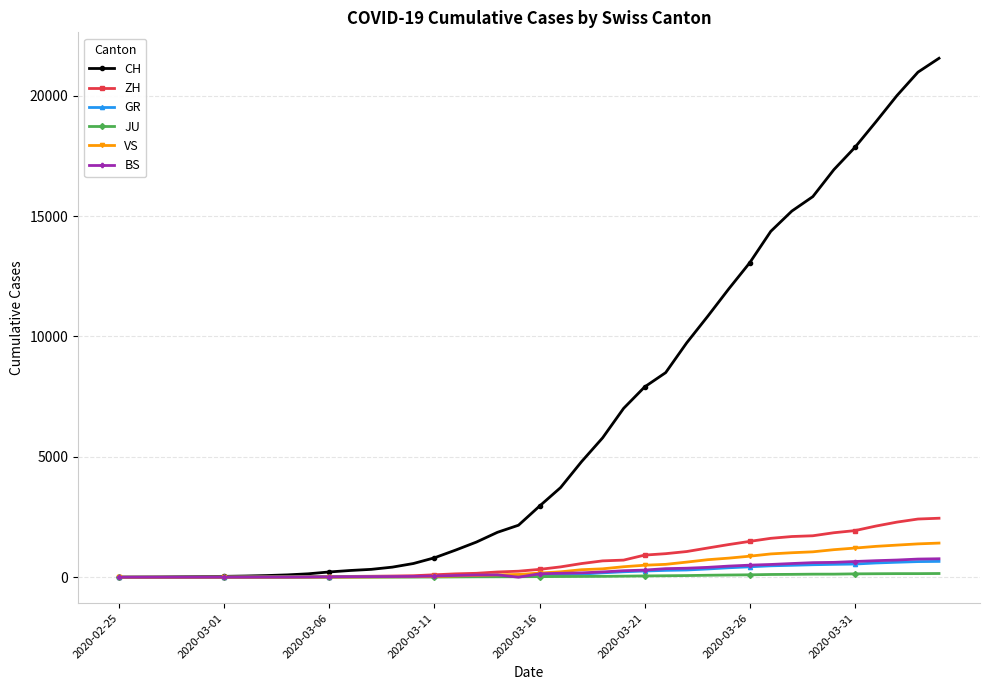

Does the chart display data point markers on the line(s)?

Yes